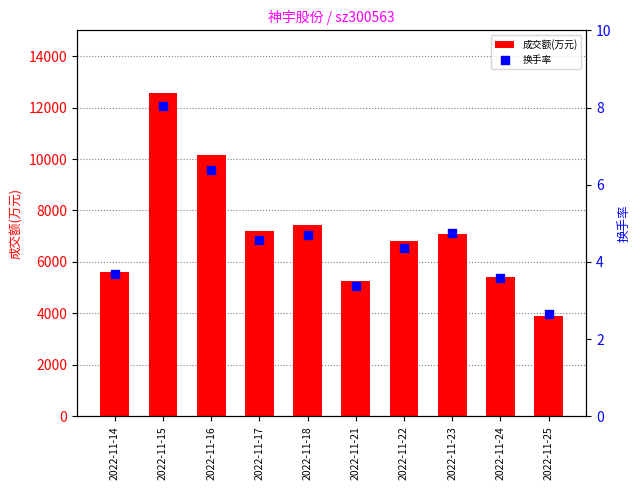

Which series reaches the maximum Y coordinate?

成交额(万元)